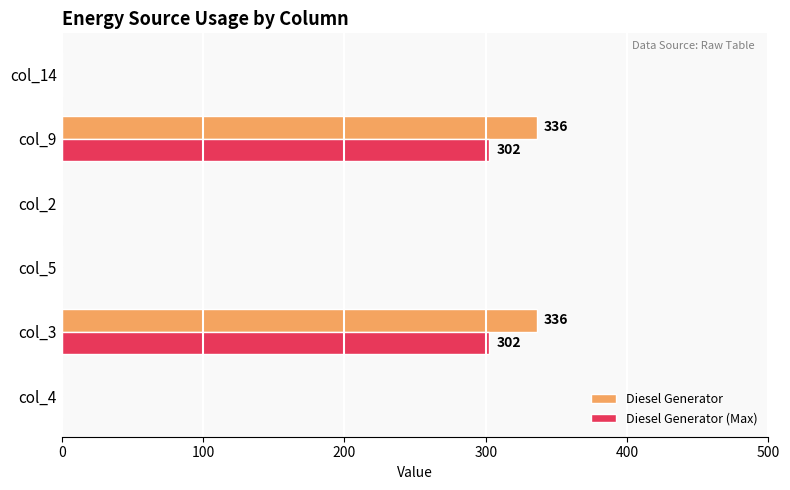

Which series has the largest range (max minus min)?

Diesel Generator